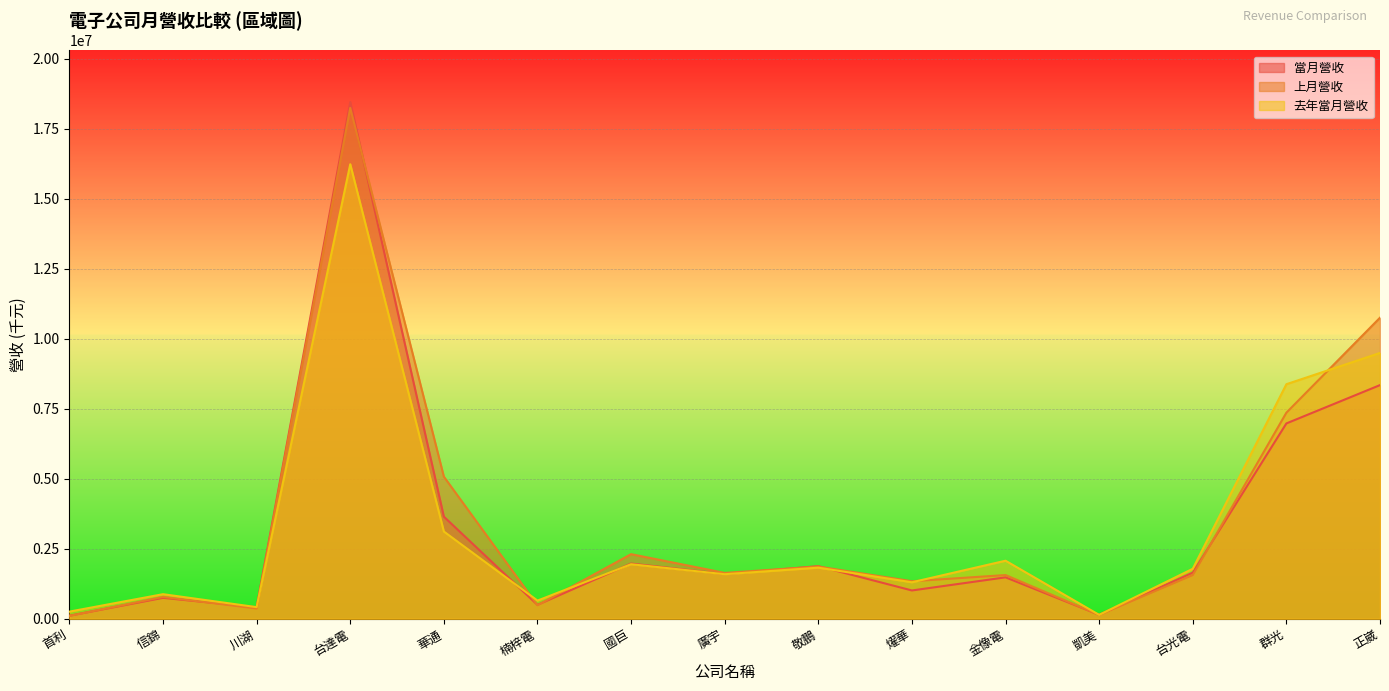

What is the sum of all 去年當月營收 values?

50067051